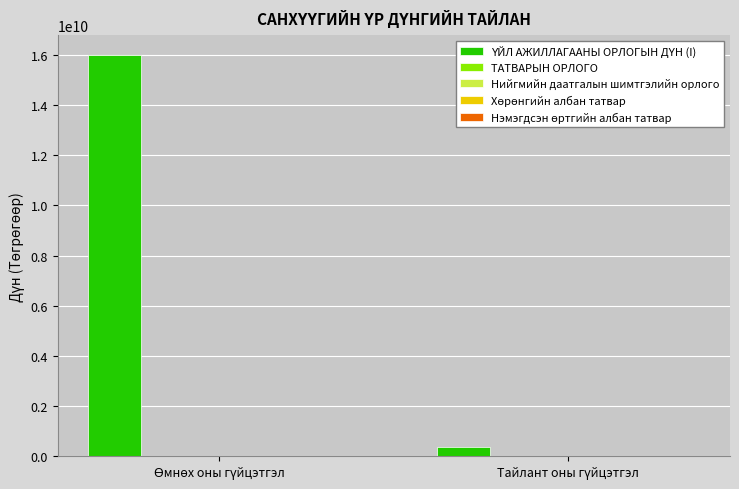

What is the value of the 1st bar from the left?

15995000000.0